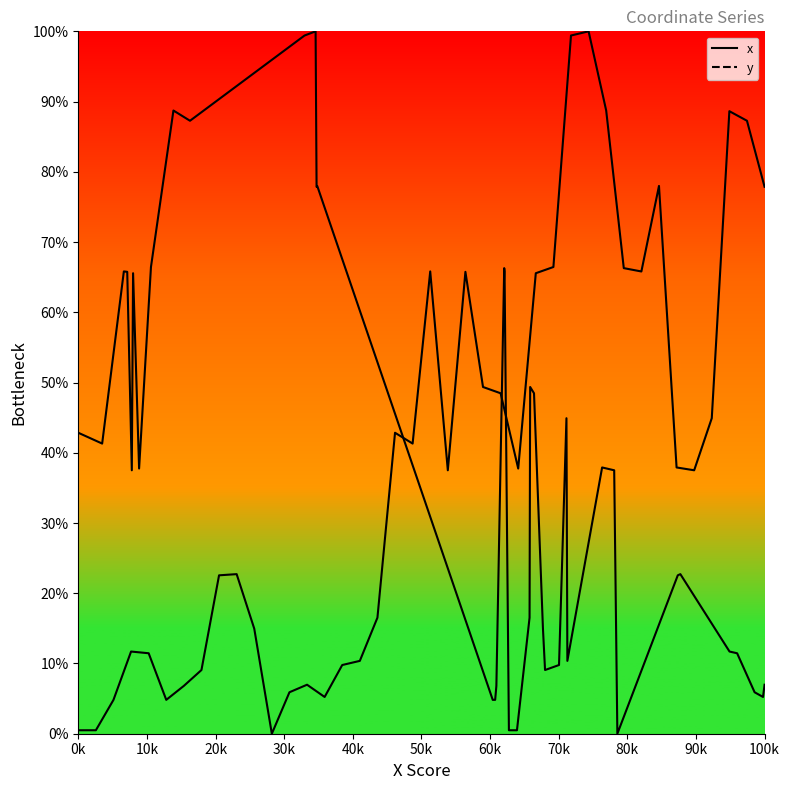

Is it true that x equals 48.5 at 14?

False